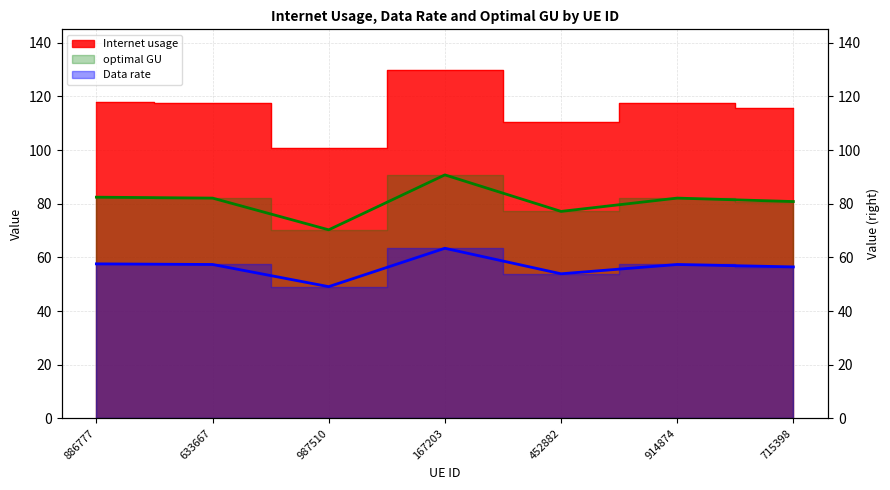

The value of Data rate at 452882 is 22.2. True or false?

False